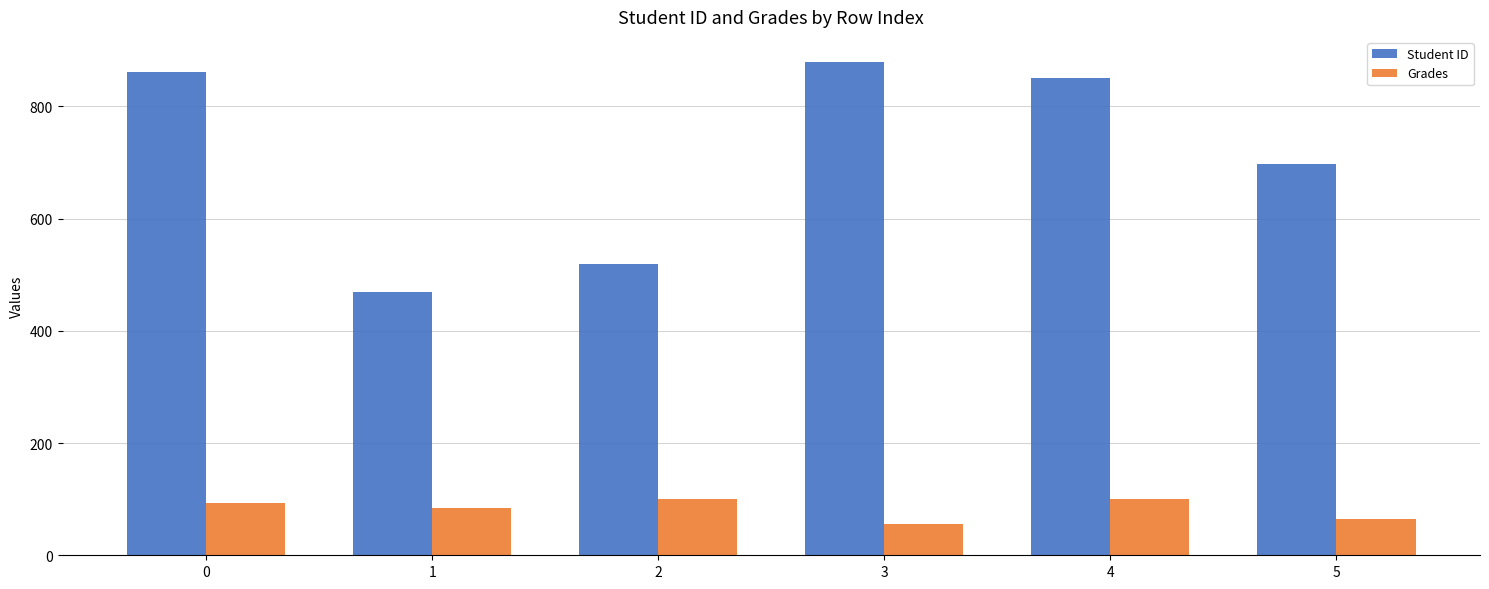

Reading right to left, transcribe all the data shown in this chart.

Student ID: 697.0	851.0	880.0	519.0	470.0	862.0
Grades: 65.3	100.0	56.2	100.0	85.1	93.2